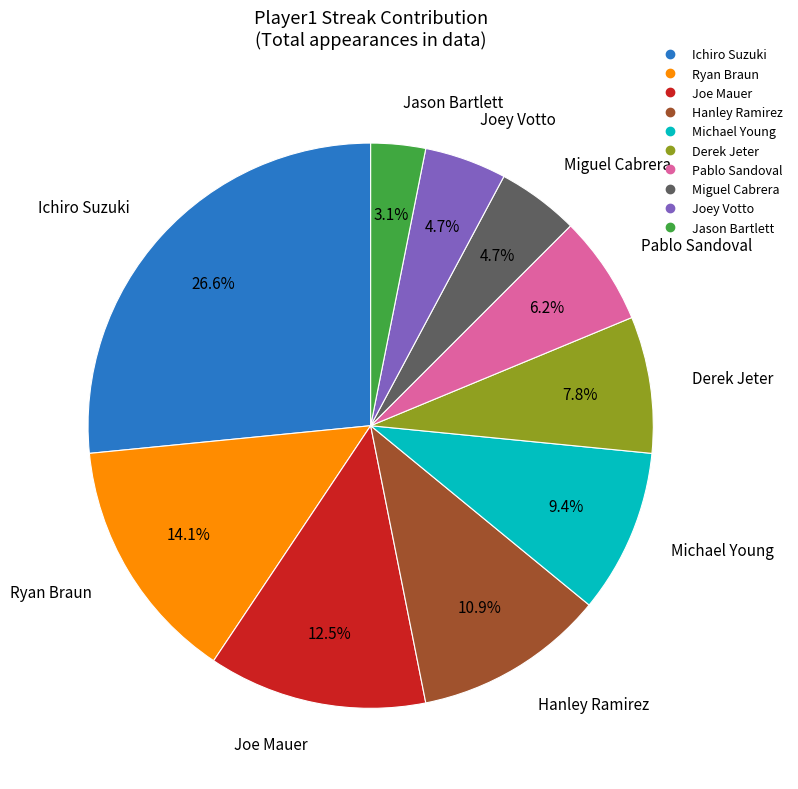

Is Jason Bartlett the majority of the pie?

No